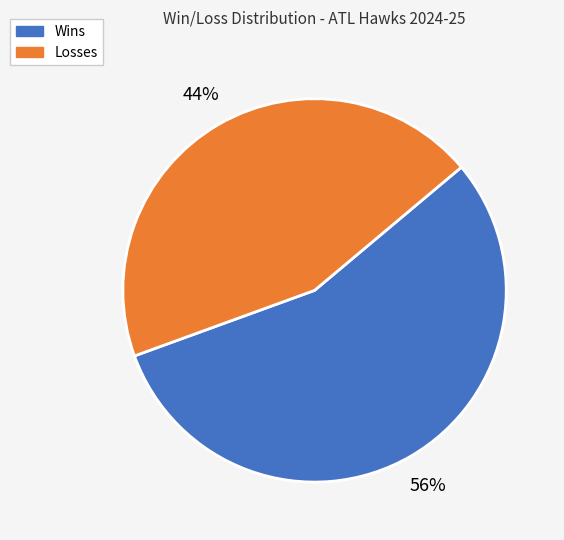

Is there a majority slice in this chart?

Yes